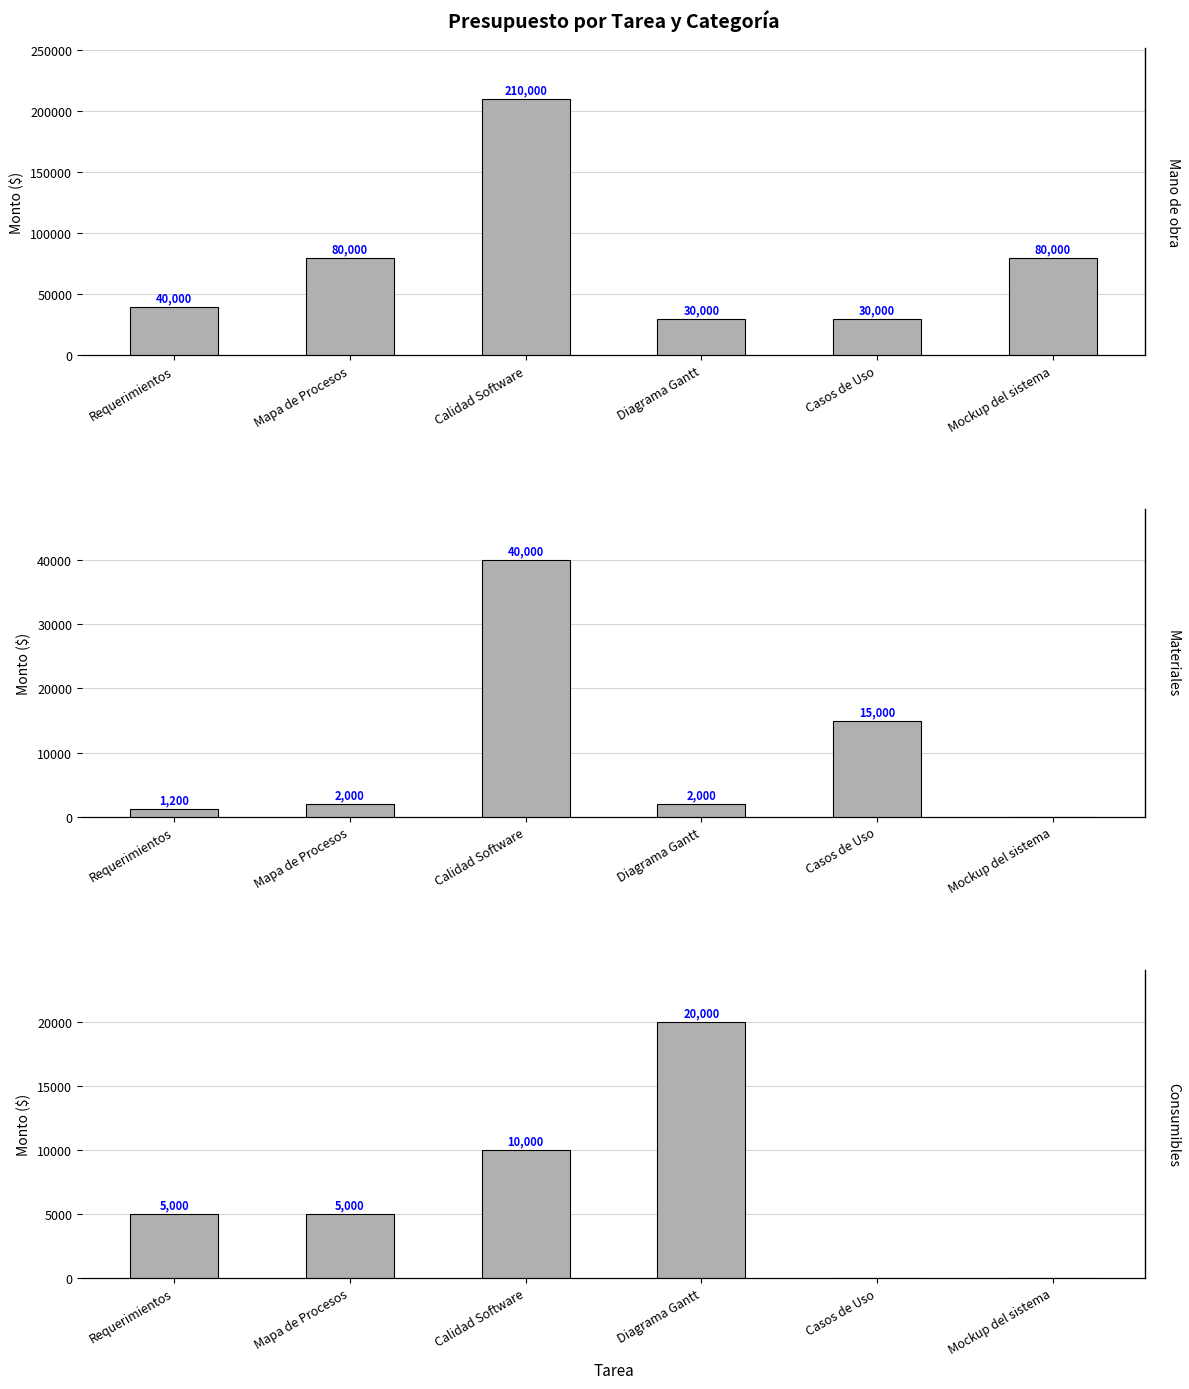

At how many categories does at least one series exceed 128317?

1